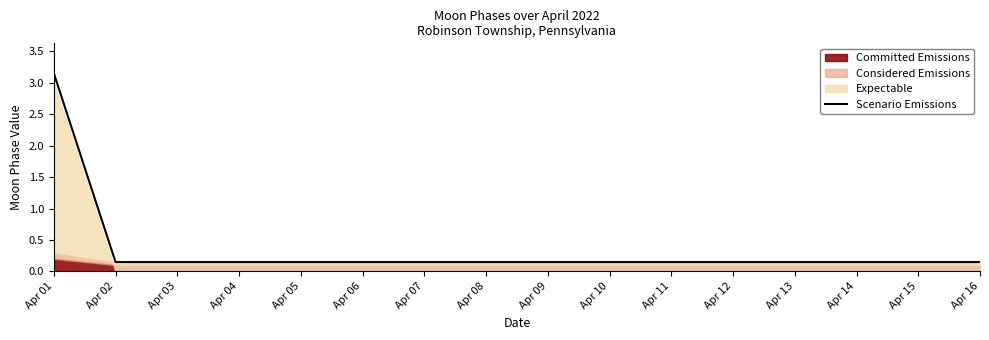

How many lines are shown in the chart?

1